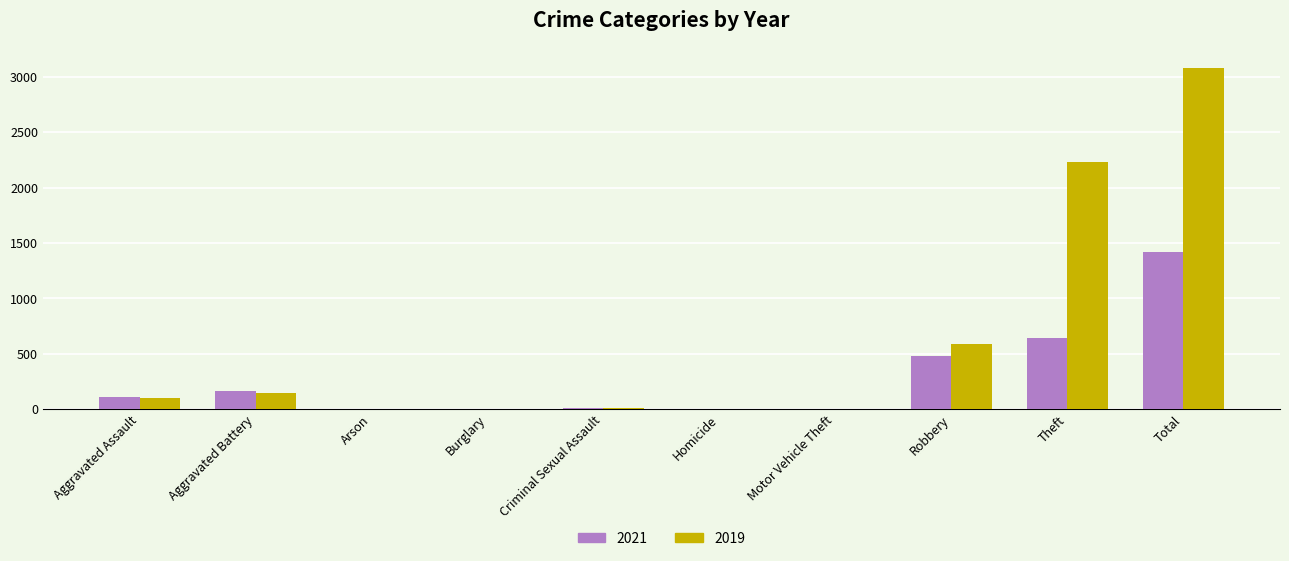

Which series changed the most between Aggravated Assault and Total?

2019